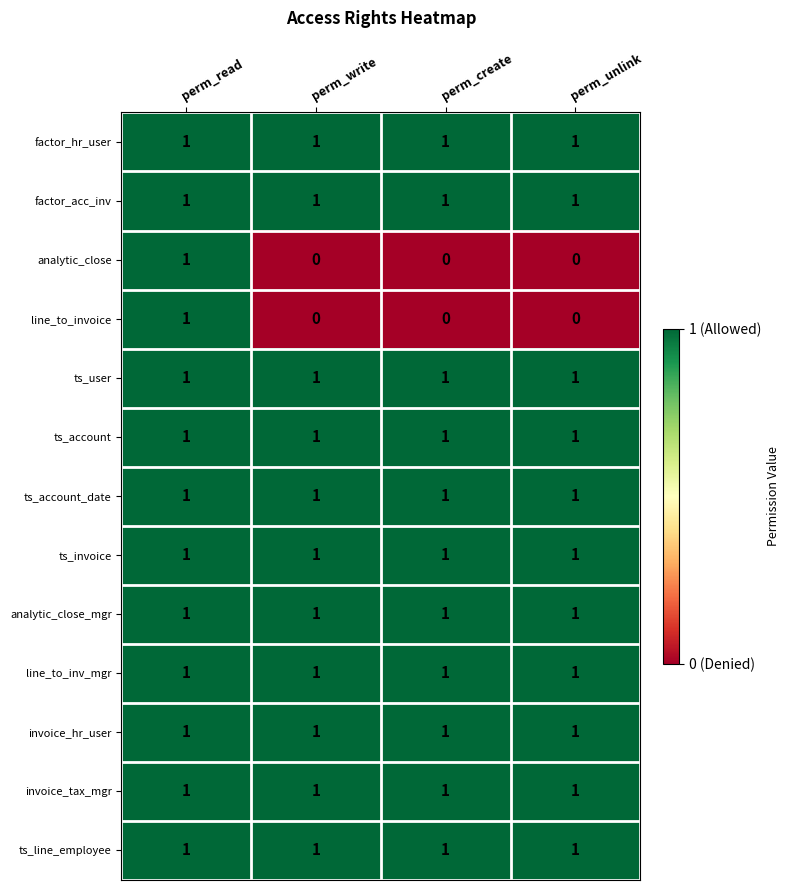

The ts_line_employee series shows 2 at perm_unlink. True or false?

False